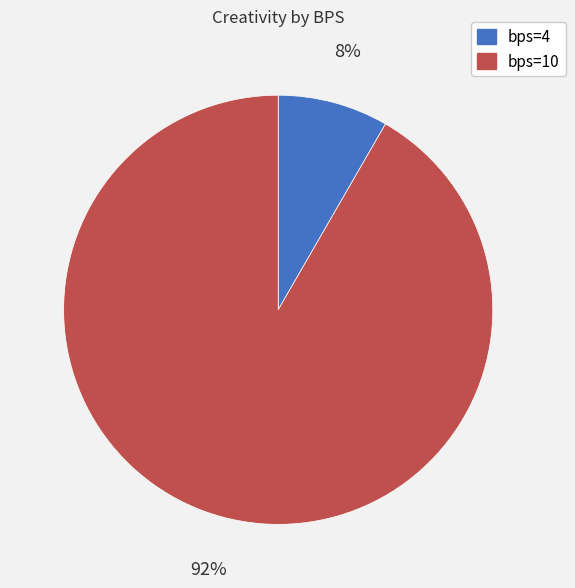

To the nearest percent, what is the average slice percentage?

50%